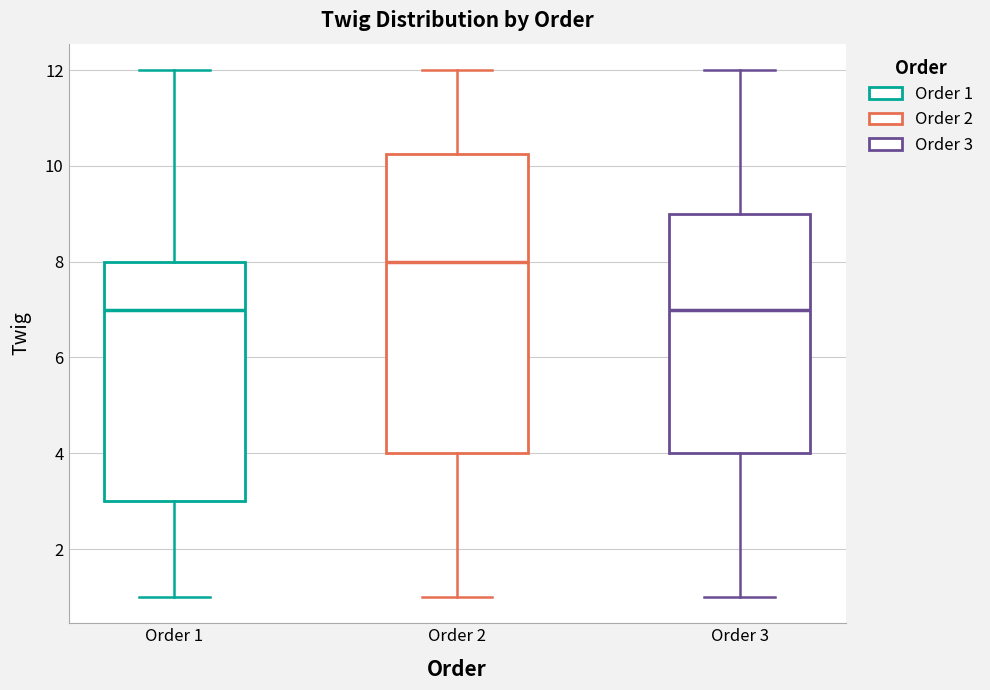

Comparing the boxes themselves (not the whiskers), which one is the tallest?

Order 2